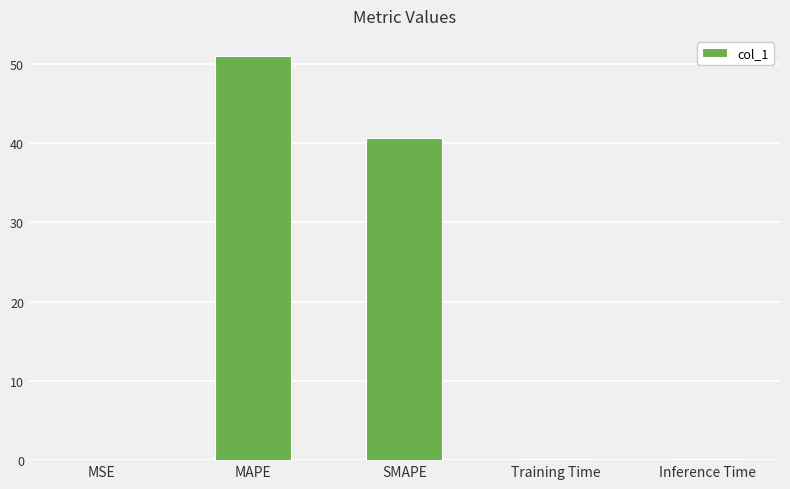

Which has a higher value, MAPE or Inference Time?

MAPE